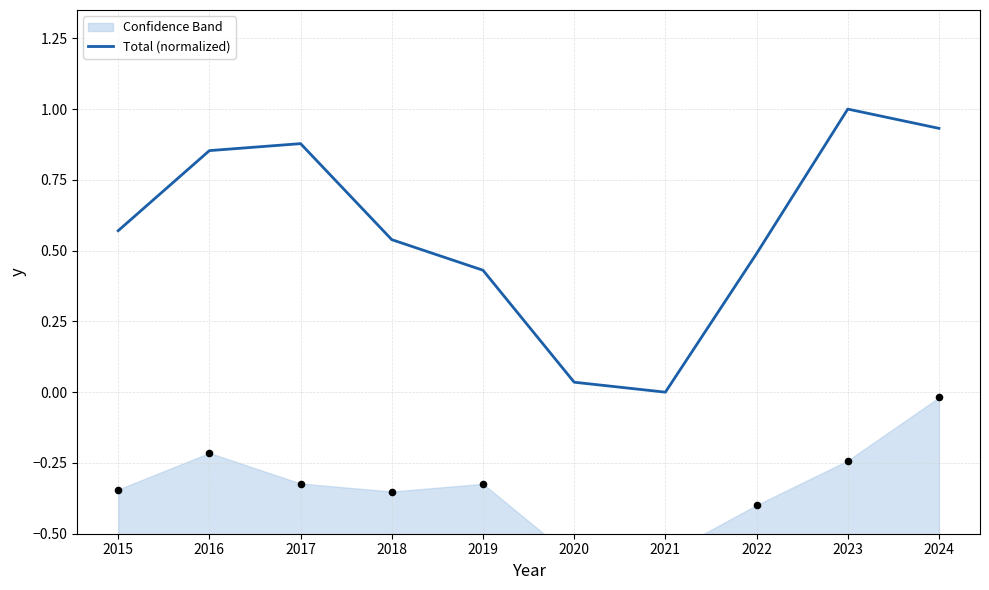

What is the change in value from 2015 to 2023?

+0.4